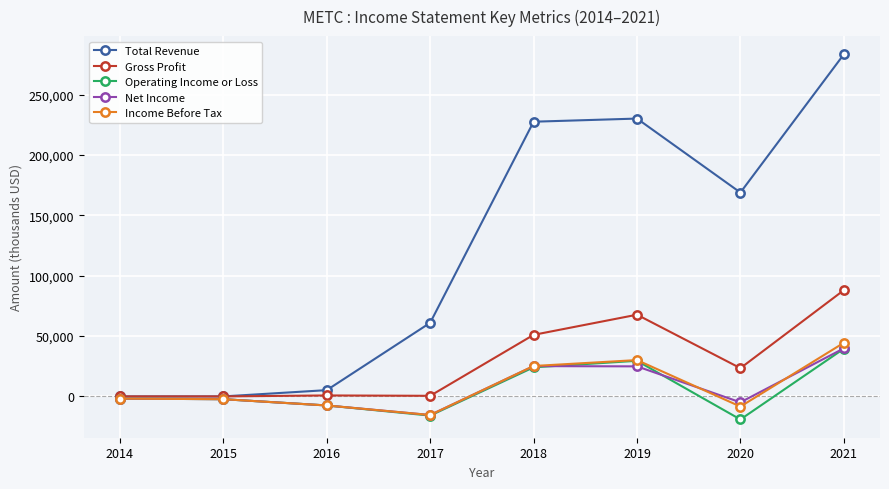

What is the value of the Operating Income or Loss point at the 3rd from the left?

-7500